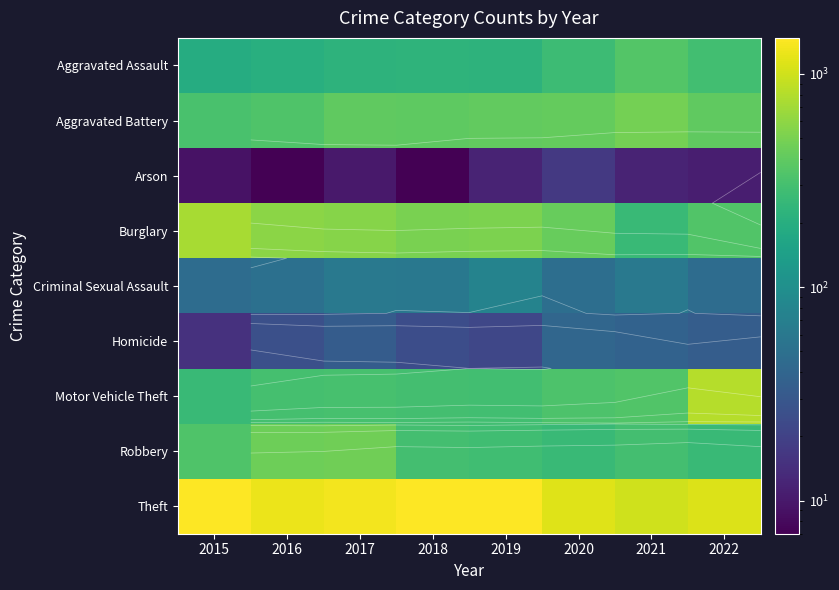

Is the value of Criminal Sexual Assault at 2021 greater than the value of Homicide at 2015?

Yes